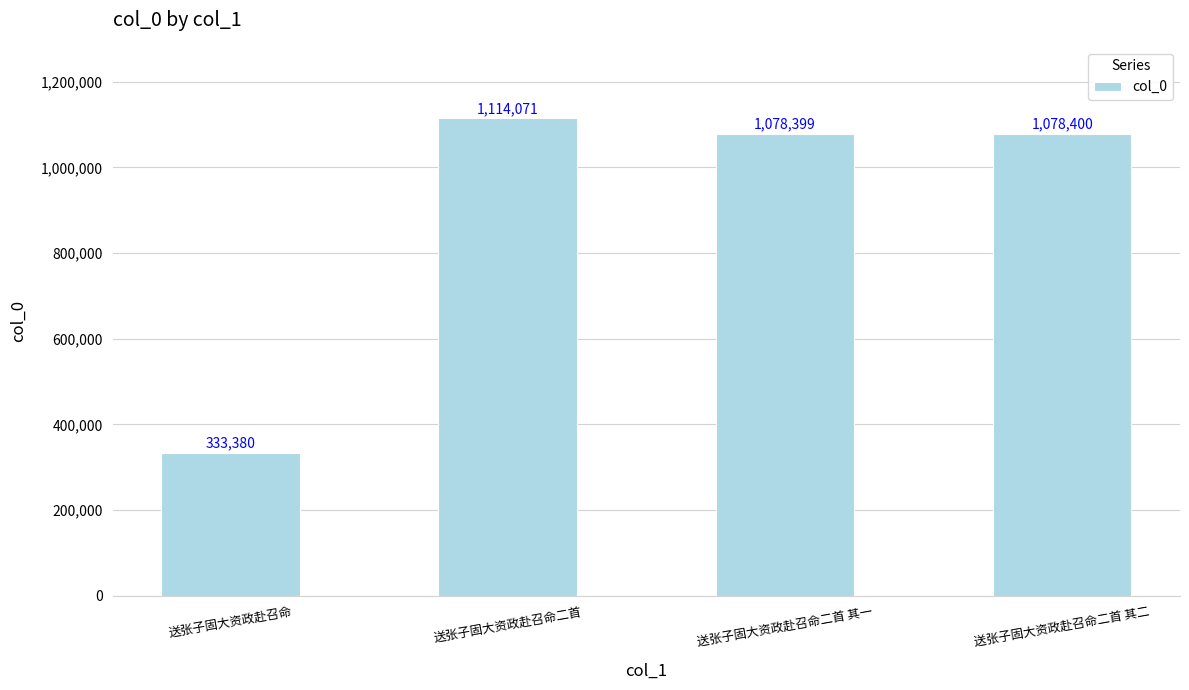

Reading left to right, list all the values displayed in this chart.

333380	1114071	1078399	1078400